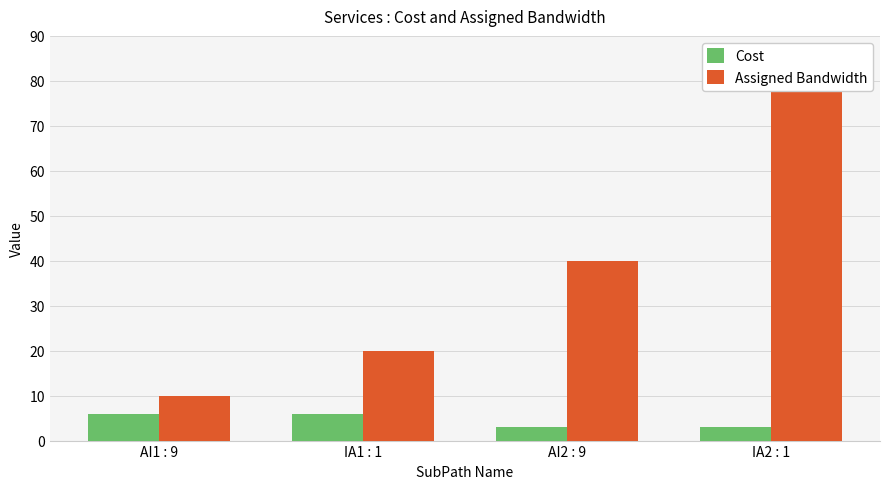

What is the minimum value shown in the chart?

3